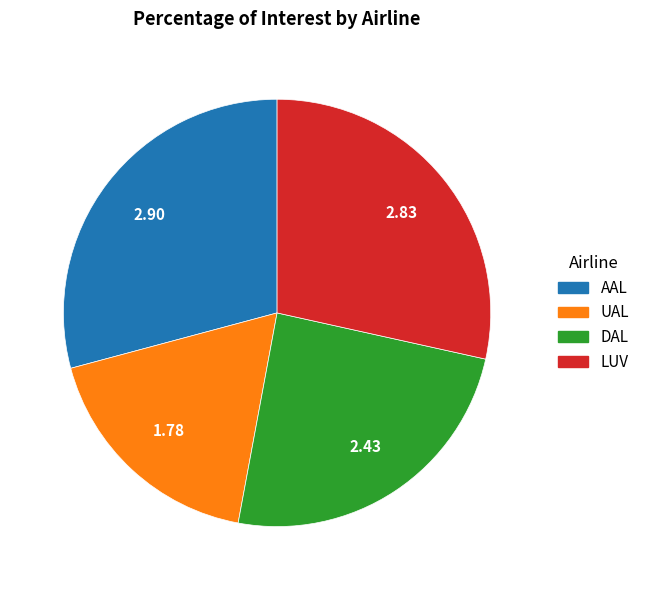

Is there any slice that represents more than half of the pie?

No